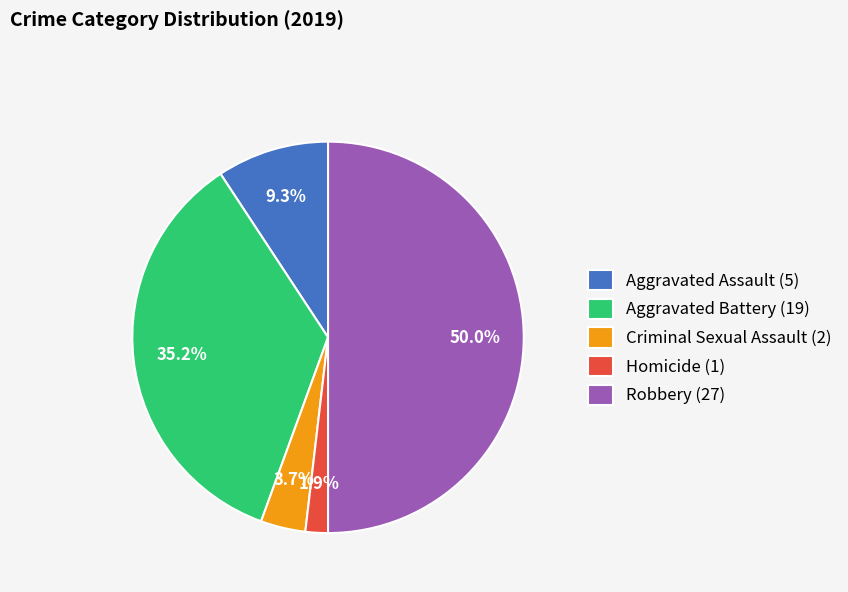

Is it true that Robbery is 43% of the pie?

False